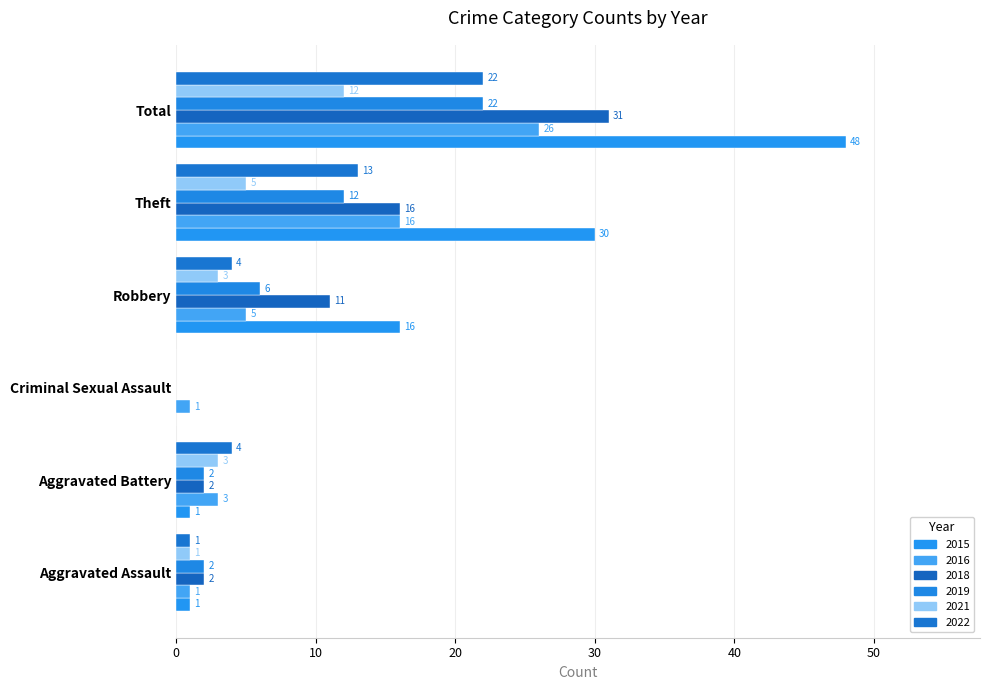

What is the average value of the 2015 series?

16